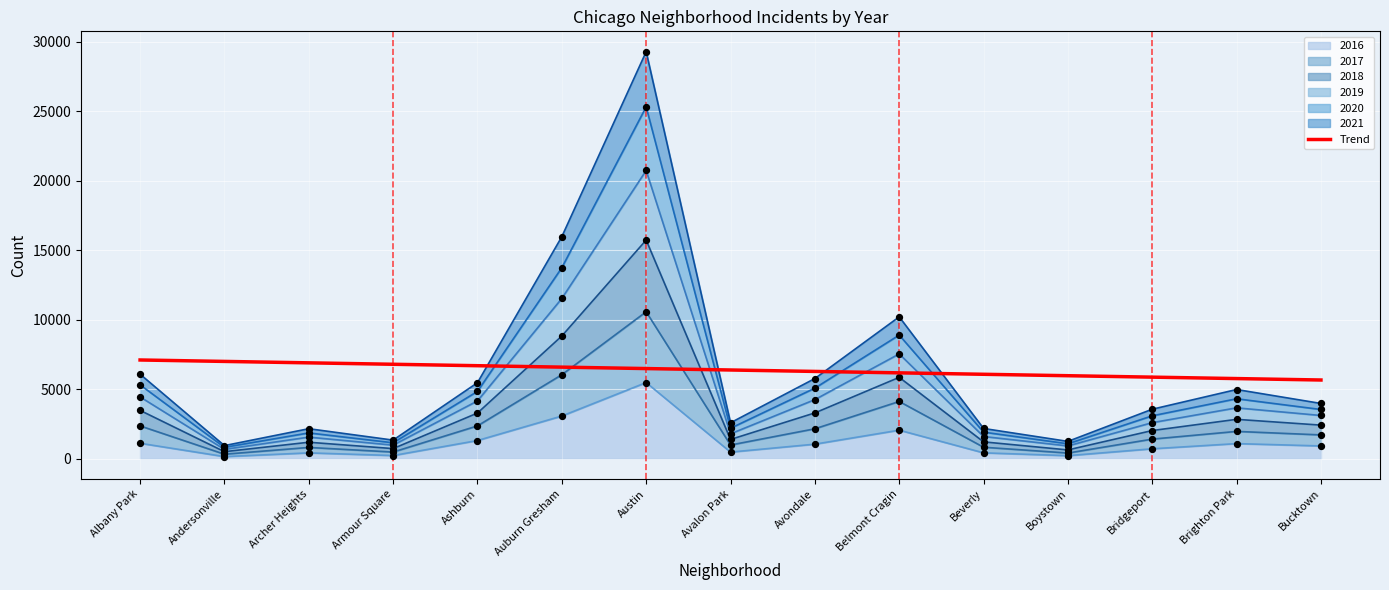

What is the ratio of the value at Auburn Gresham to the value at Beverly?

1.1